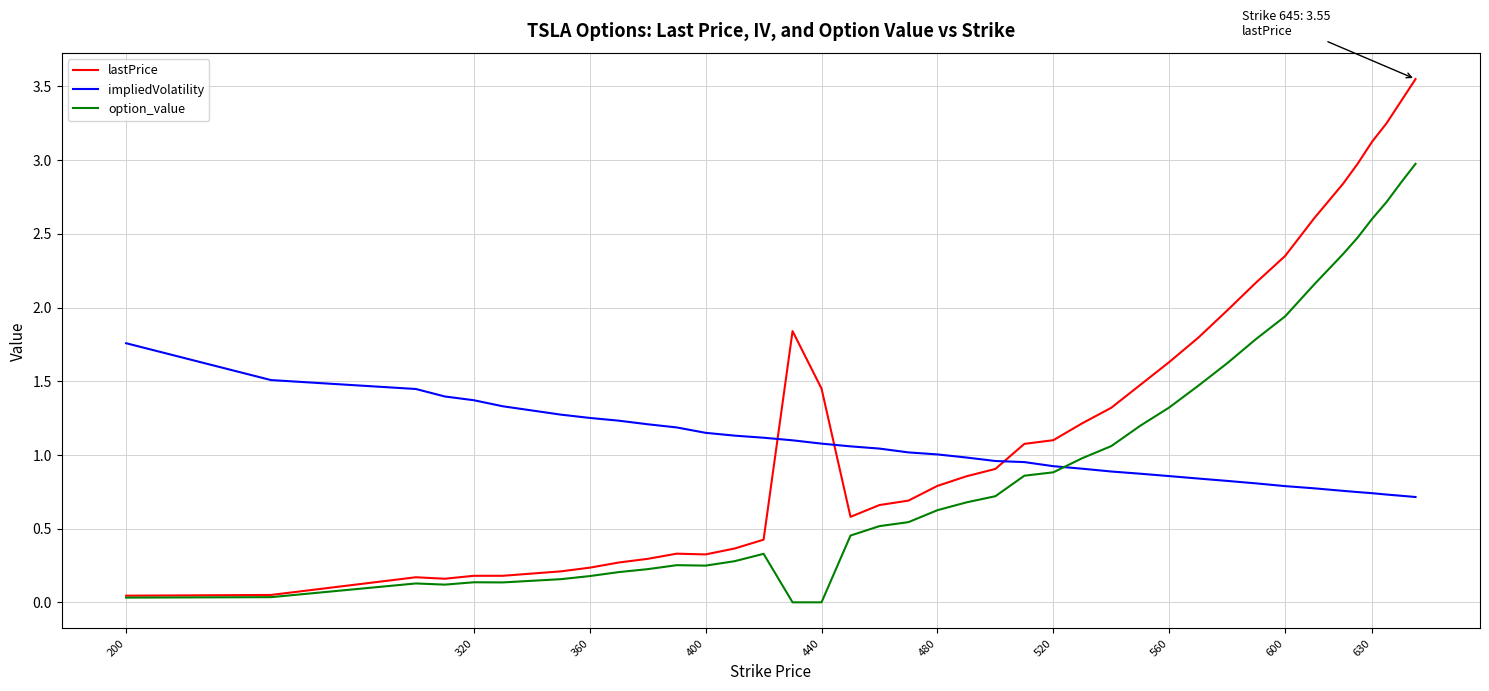

Which series has the largest total across all categories?

lastPrice